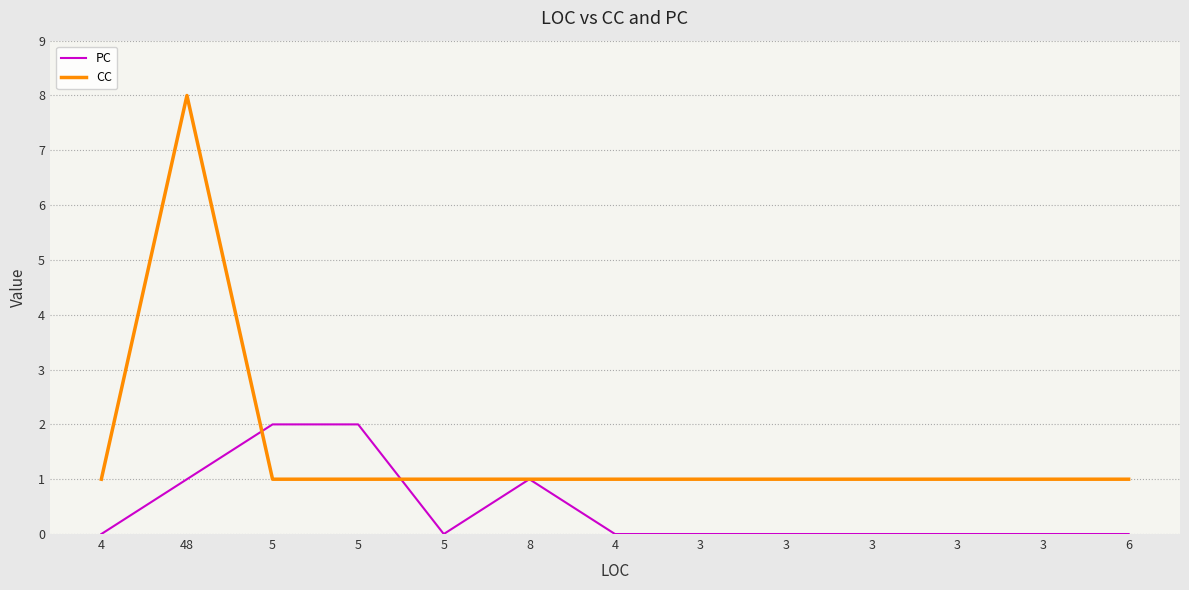

What are all the series names shown in the legend?

PC, CC